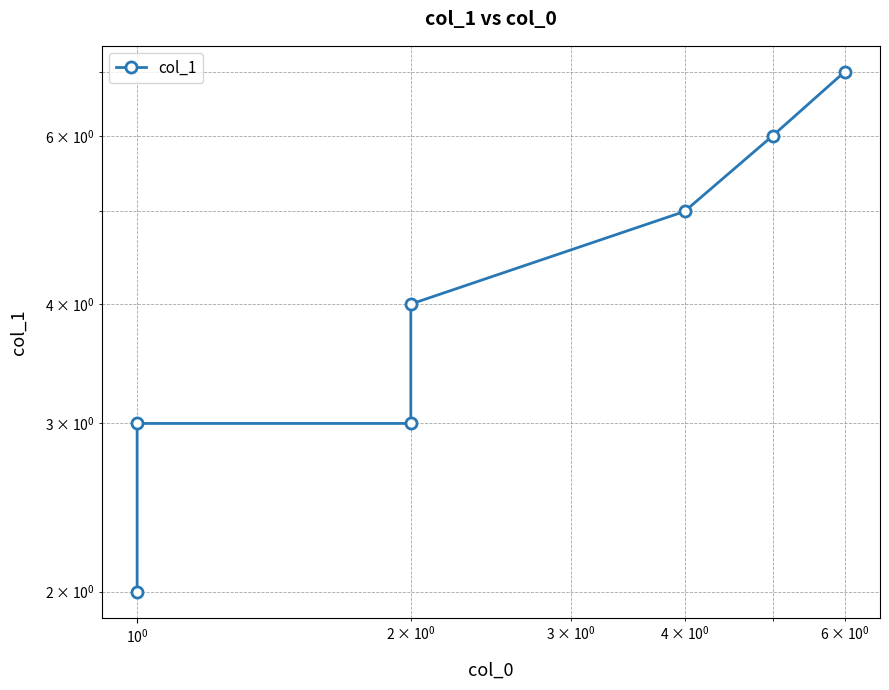

Reading left to right, list all the values displayed in this chart.

2	3	3	4	5	6	7